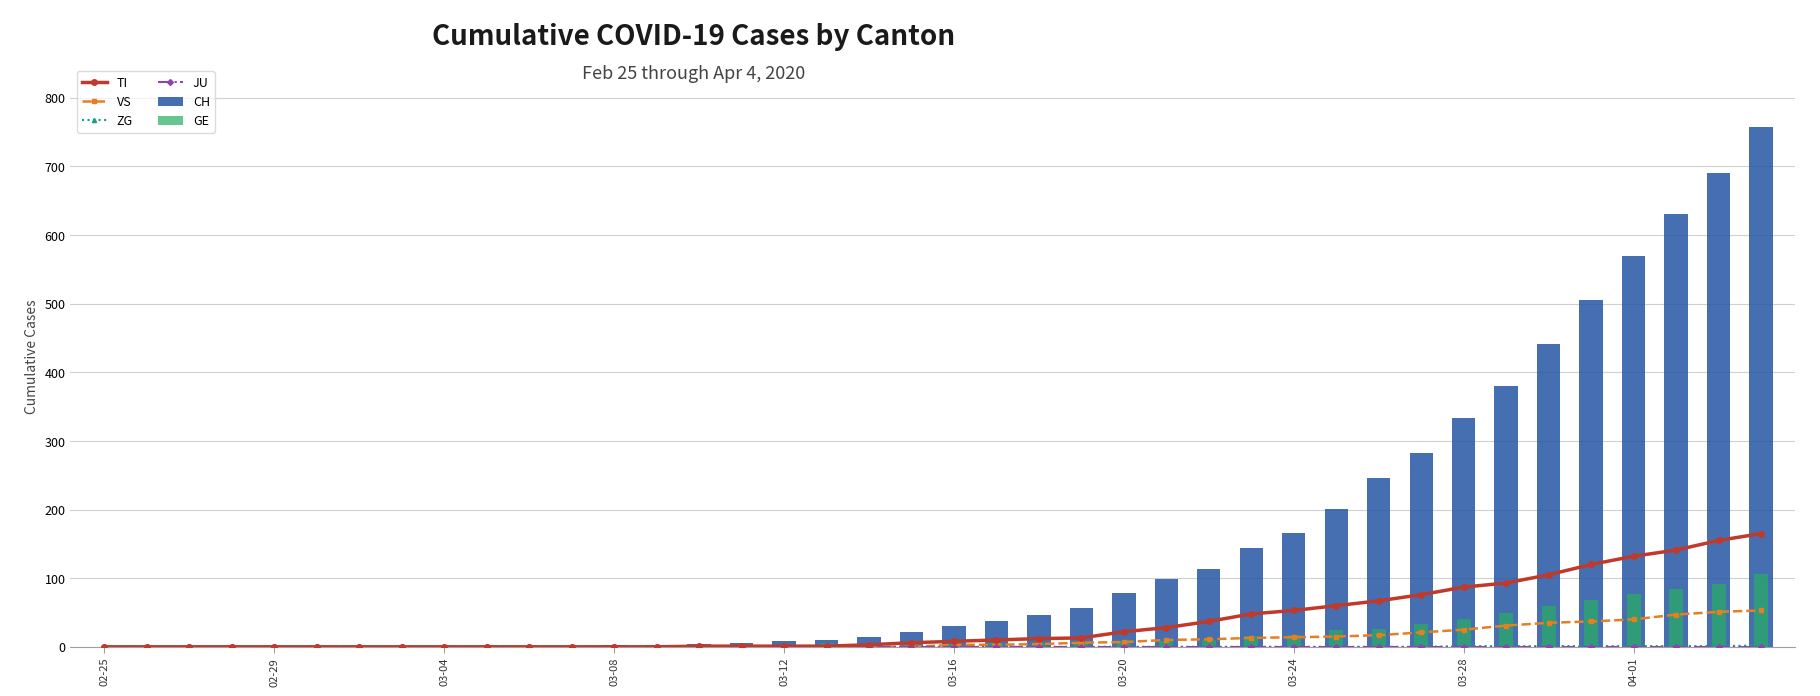

Which series has the largest total across all categories?

CH